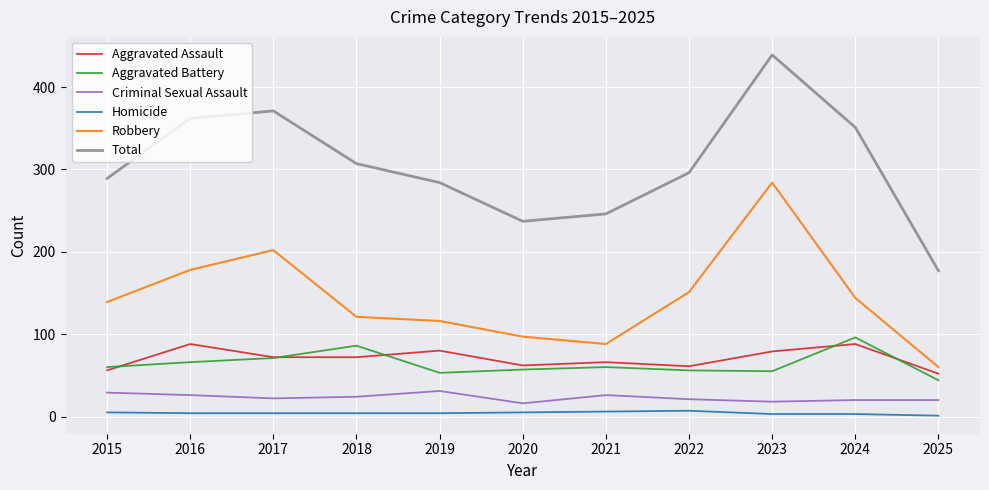

The Robbery series shows 36 at 2018. True or false?

False